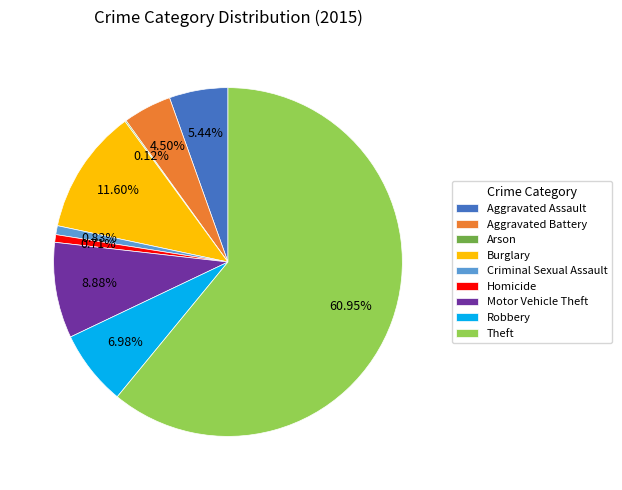

Is there any slice that represents more than half of the pie?

Yes